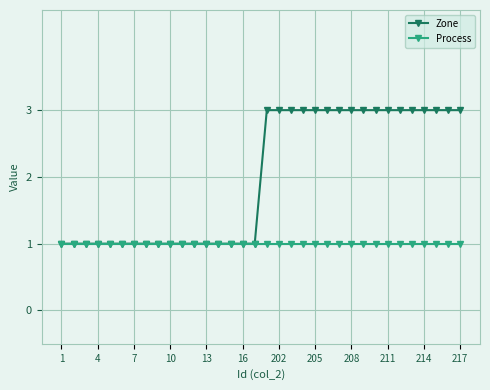

Which series has the widest spread of values?

Zone